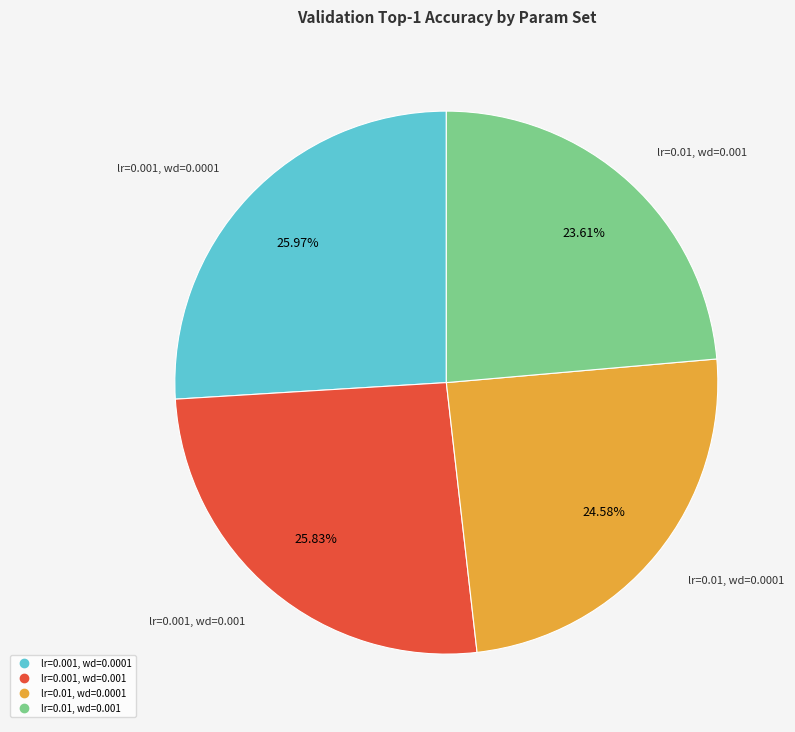

Count the number of slices in the pie.

4